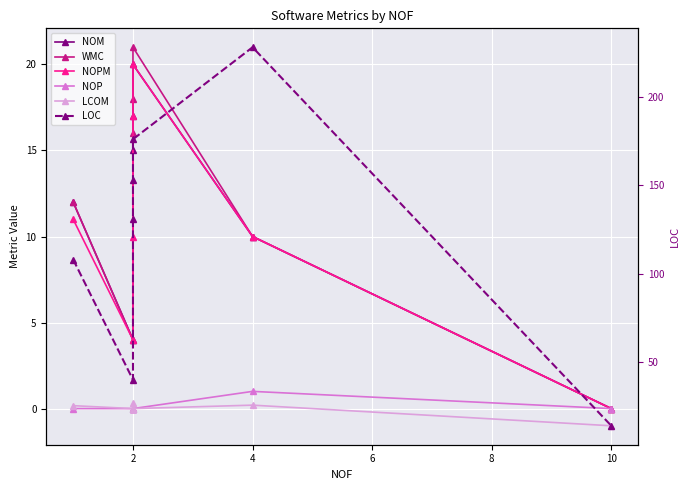

In NOPM, how many points are lower than both neighbors (excluding endpoints)?

1